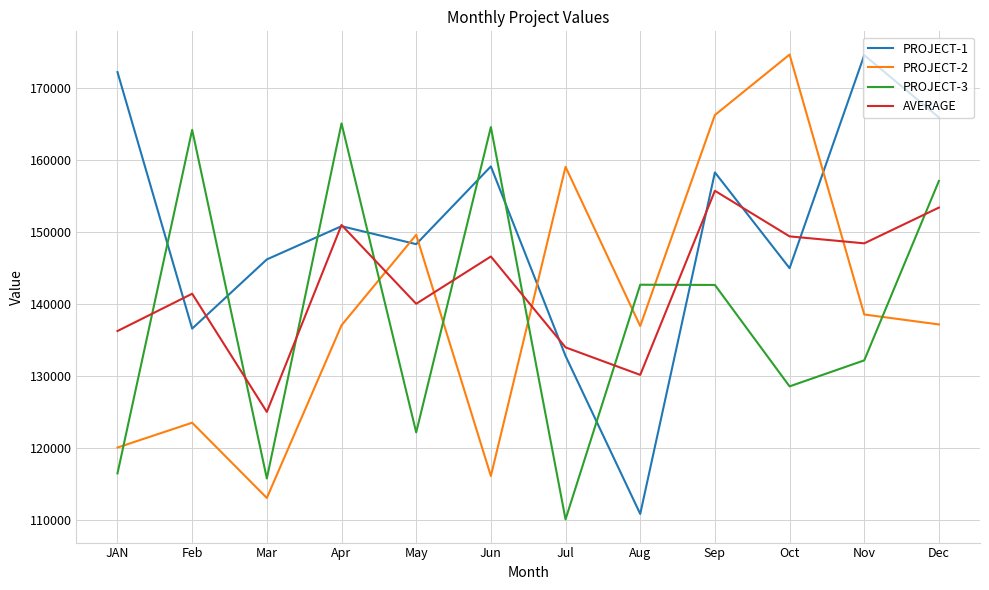

In AVERAGE, how many points are higher than both neighbors (excluding endpoints)?

4